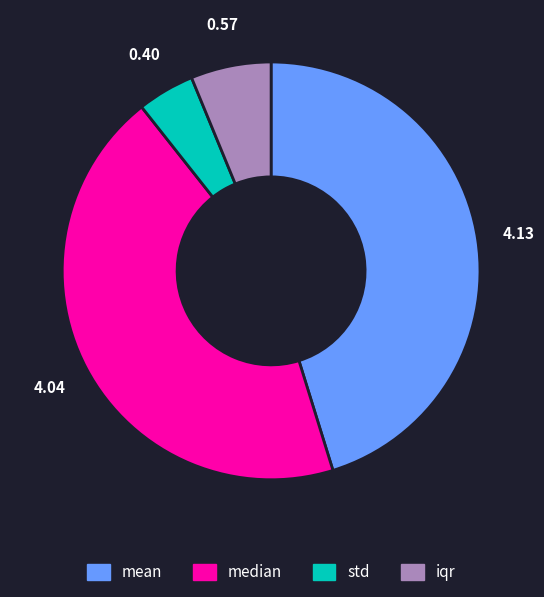

Do std and median together represent more than half of the pie?

No